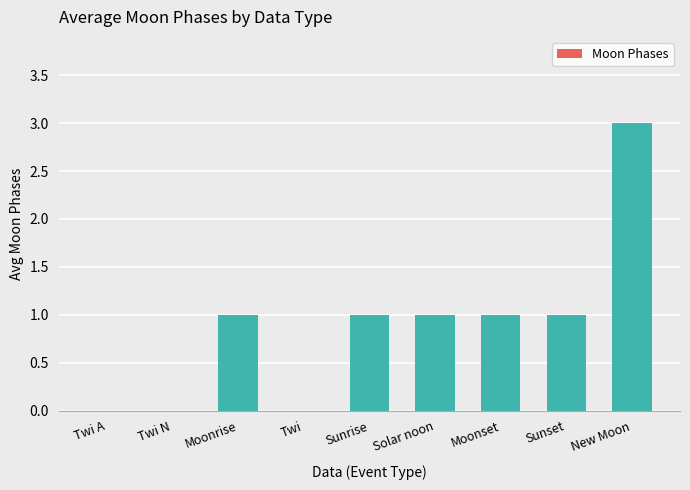

True or false: the data shows 3 at New Moon.

True